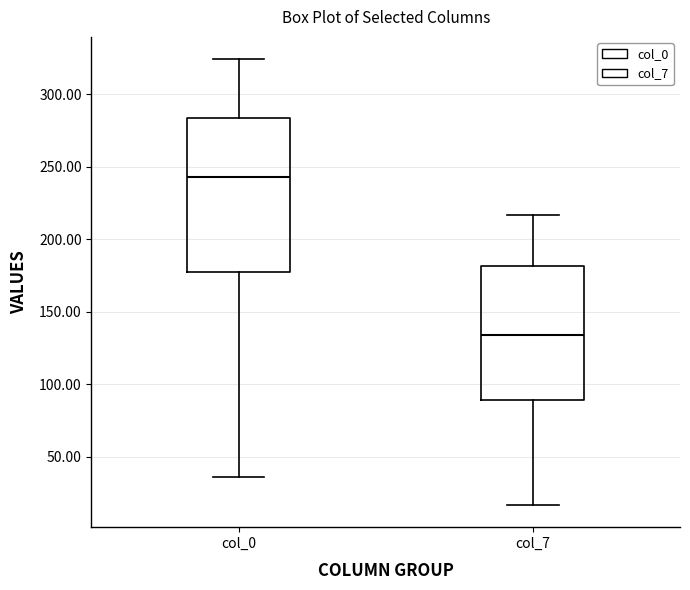

Reading left to right, transcribe this box plot: for each box, give where its median line is, the range the box spans, and where its two whiskers end, as read against the y-axis. The values are not printed on the chart, so give them approximately, as read against the axis.

col_0: median 245, box 180 to 285, whiskers 35 to 325
col_7: median 135, box 90 to 180, whiskers 15 to 215